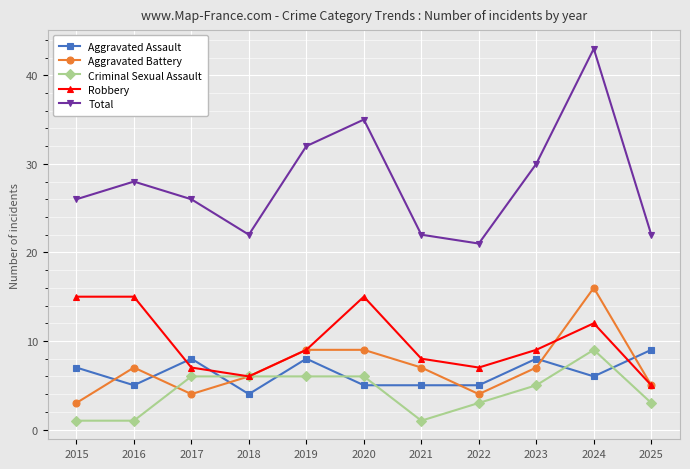

Where is the first local maximum for Aggravated Battery?

2016